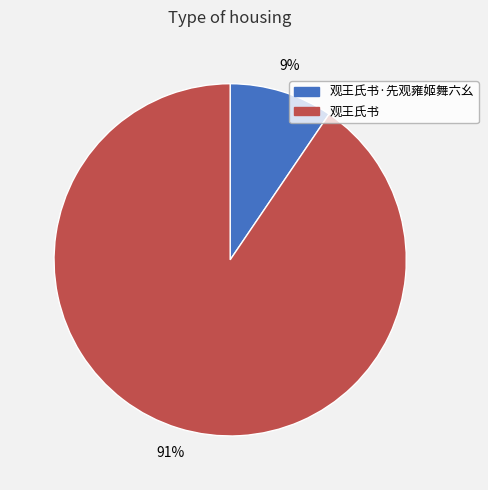

Which category accounts for the majority?

观王氏书